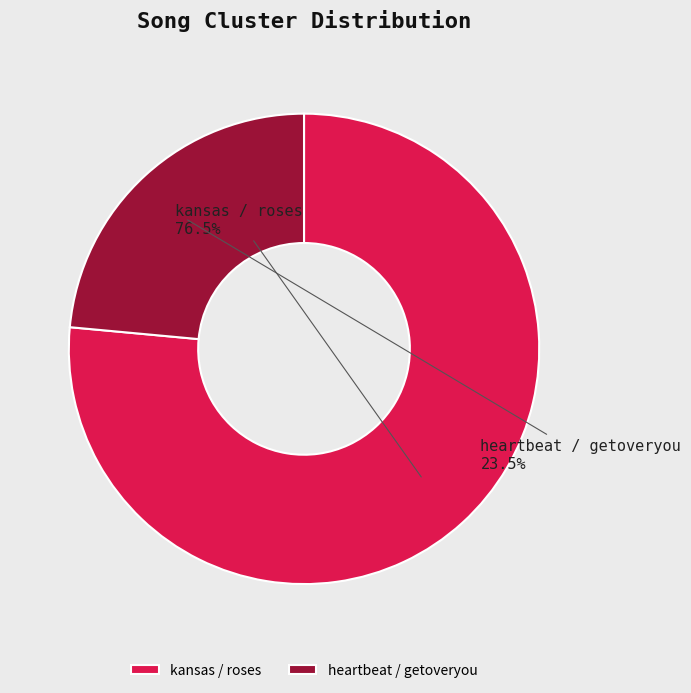

Approximately how many times larger is the value at heartbeat / getoveryou compared to kansas / roses?

0.3